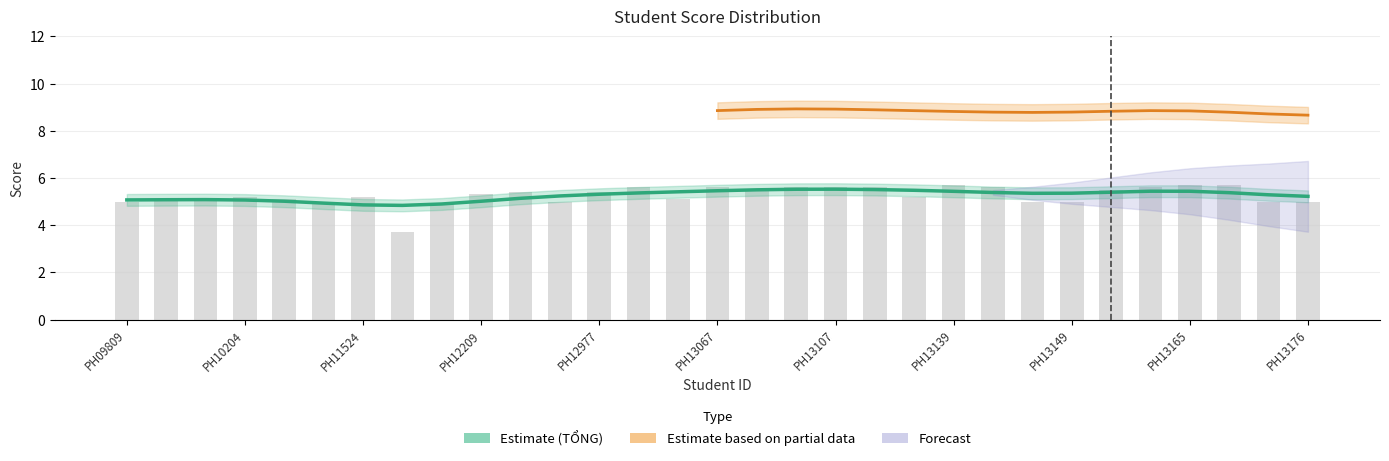

Which has a higher value, PH13057 or PH12802?

PH13057